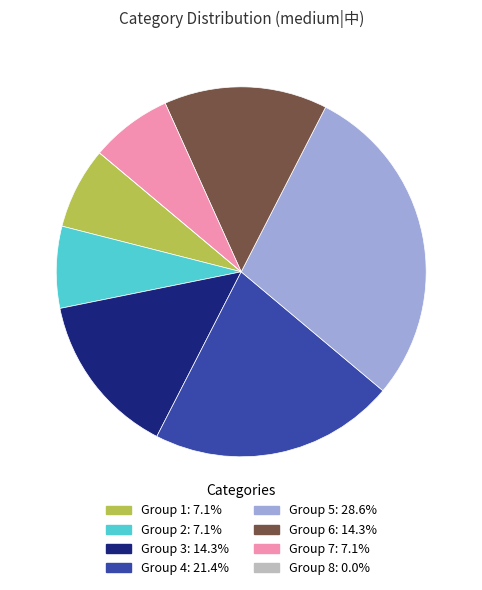

Is there a majority slice in this chart?

No